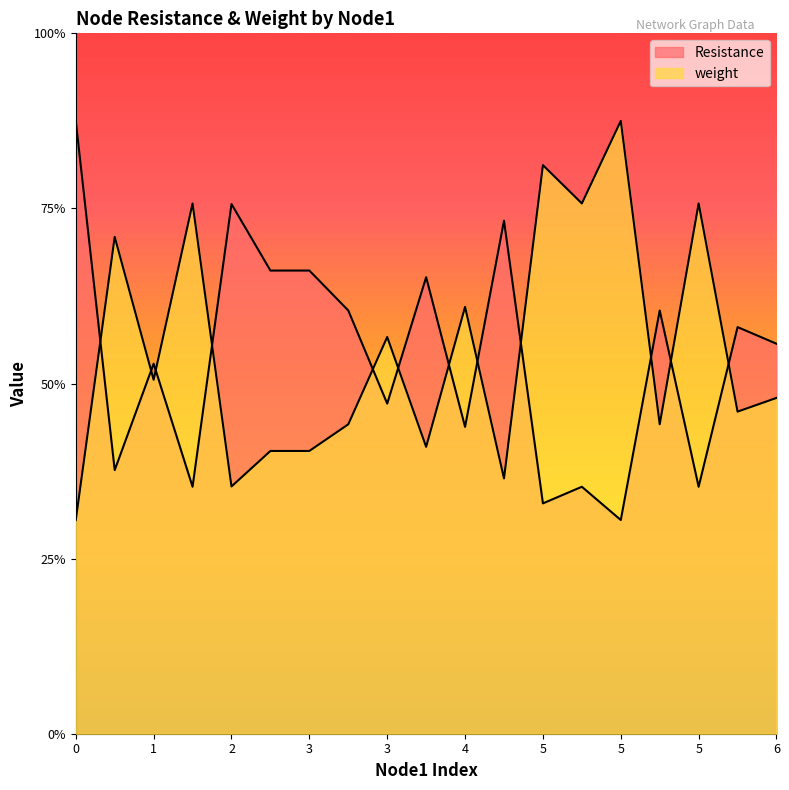

How many intersections are there between Resistance and weight?

12